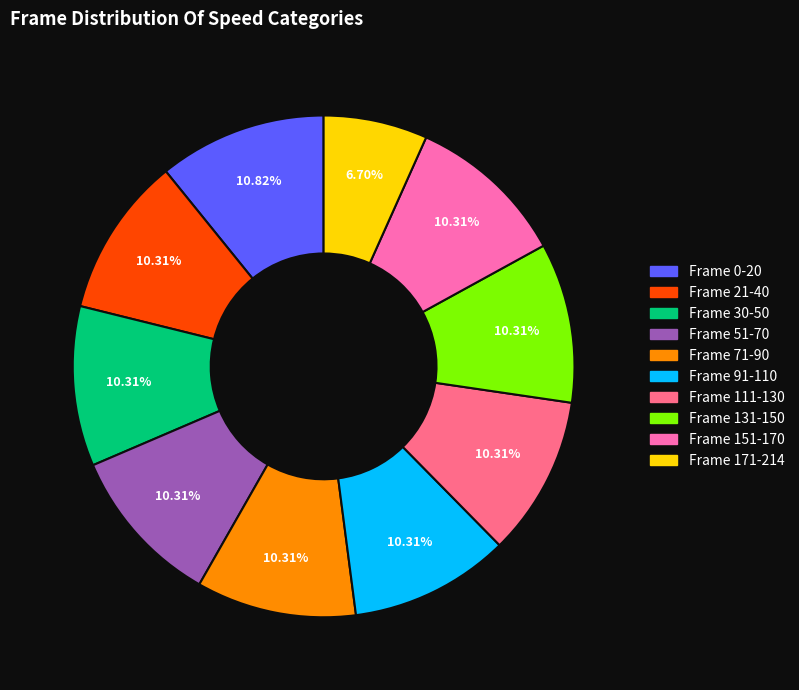

Is there a majority slice in this chart?

No